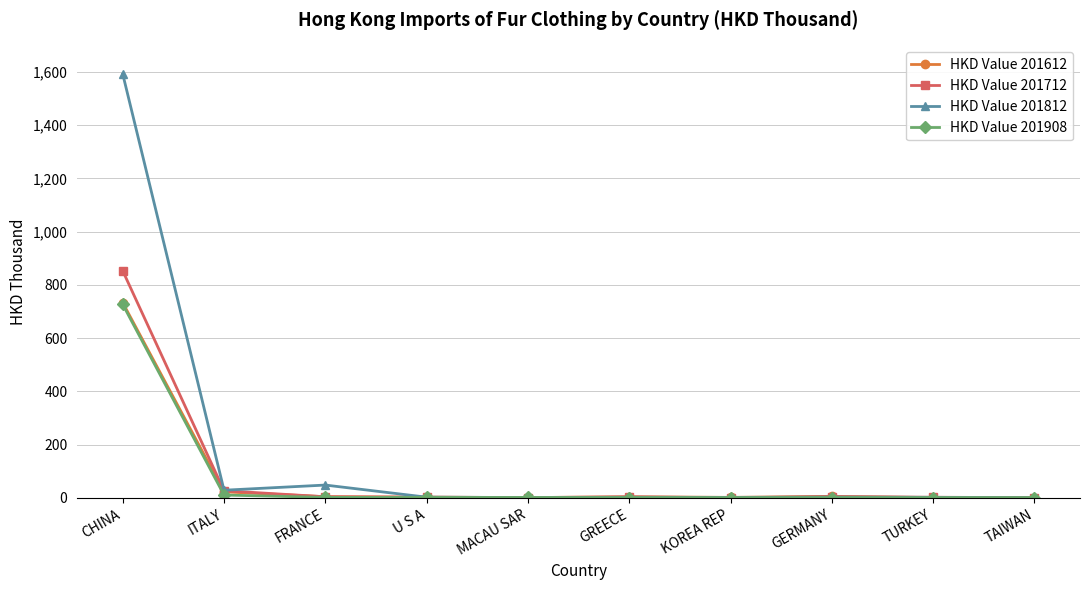

What is the label of the 9th point from the right?

ITALY